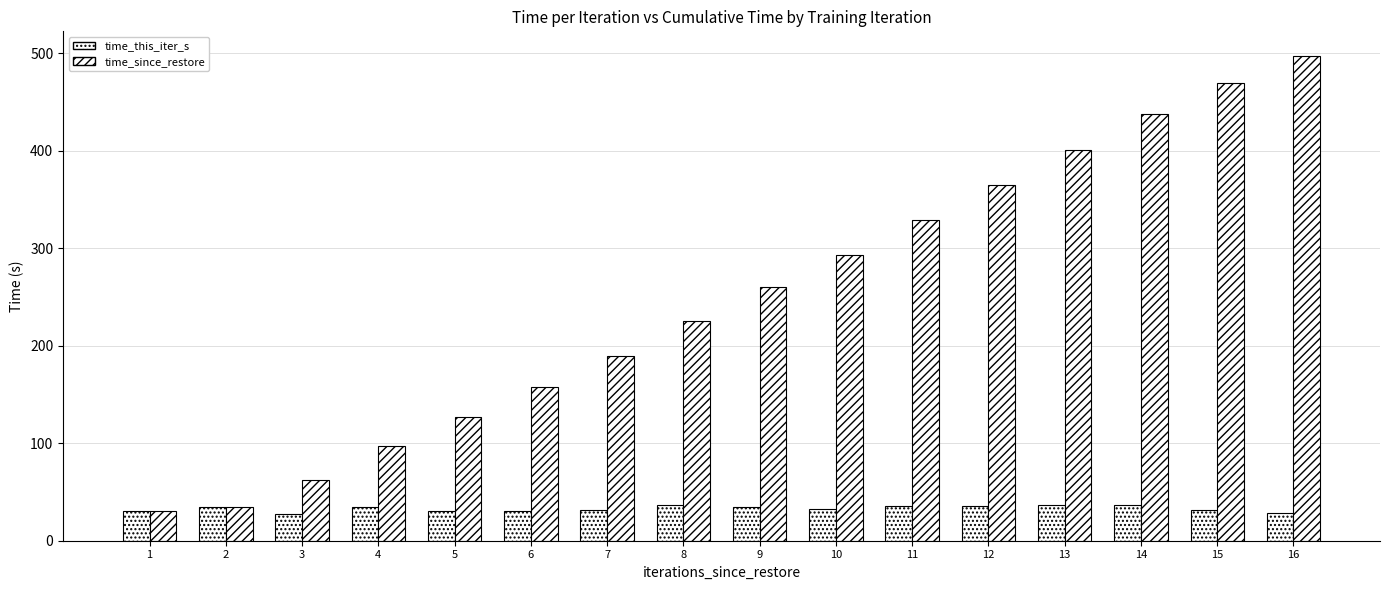

Reading left to right, extract all data points from this chart.

time_this_iter_s: 30.6	34.2	27.9	35.0	30.1	30.7	31.4	36.5	34.3	32.9	35.6	36.1	36.1	36.9	31.1	28.6
time_since_restore: 30.6	34.2	62.1	97.1	127.2	157.9	189.3	225.8	260.1	293.1	328.7	364.8	401.0	437.8	469.0	497.5